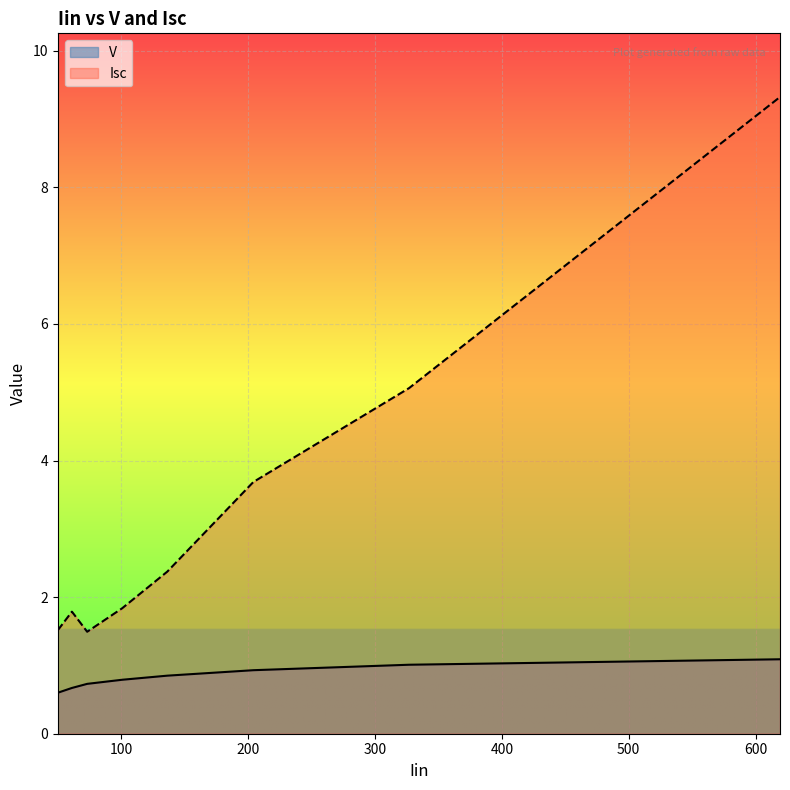

How many data points in Isc are less than 2?

4